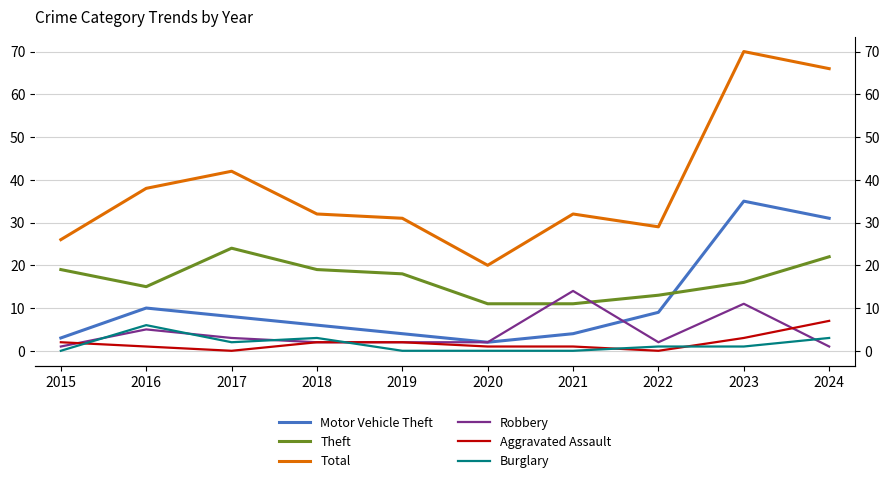

What is the difference between the maximum and minimum values in the Motor Vehicle Theft series?

33